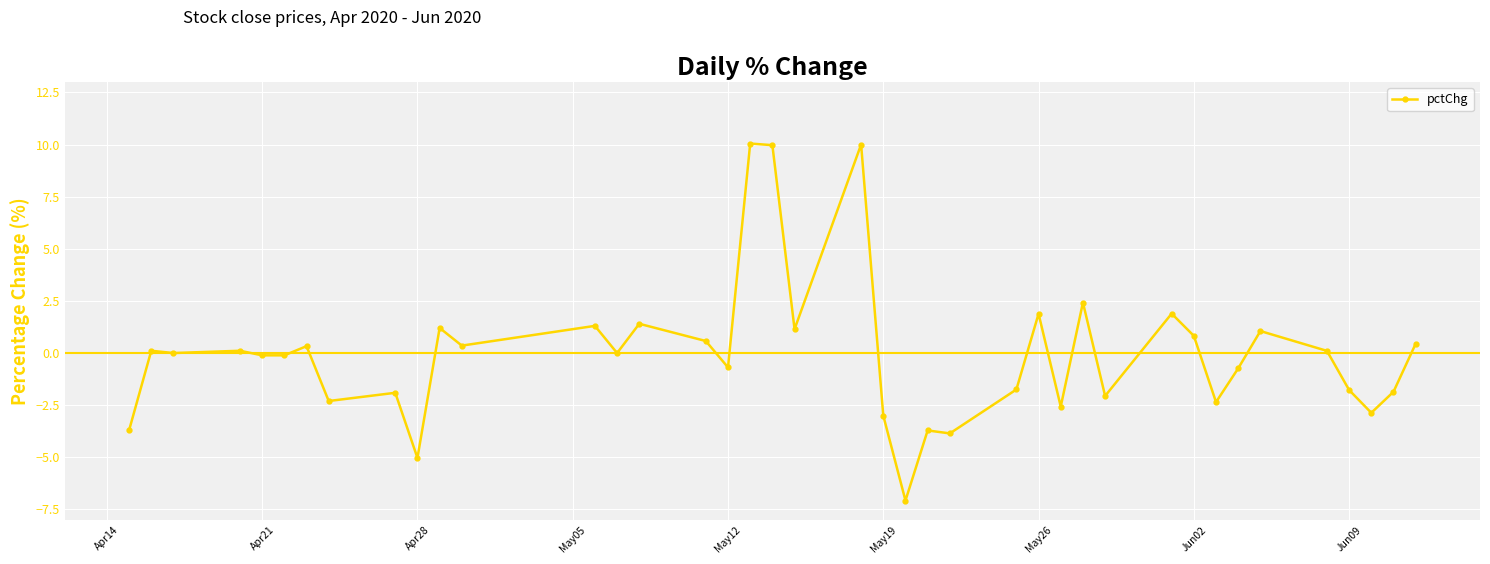

What is the difference between the maximum and minimum values?

17.1